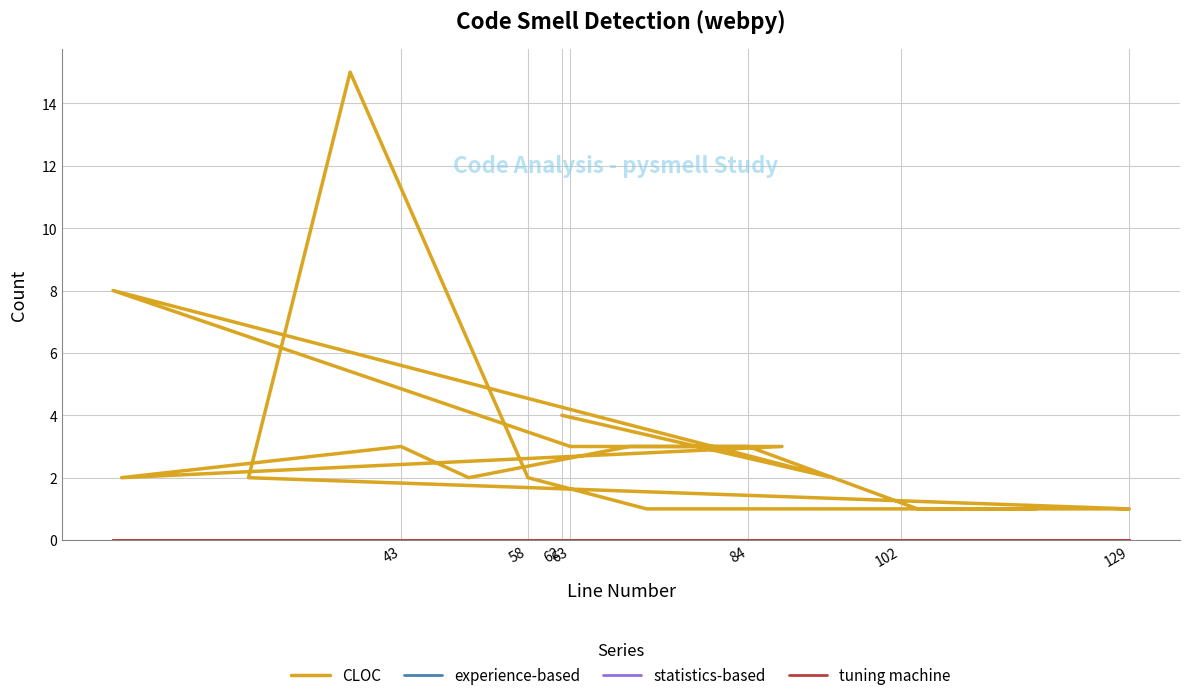

At which category does CLOC reach its first local peak?

43